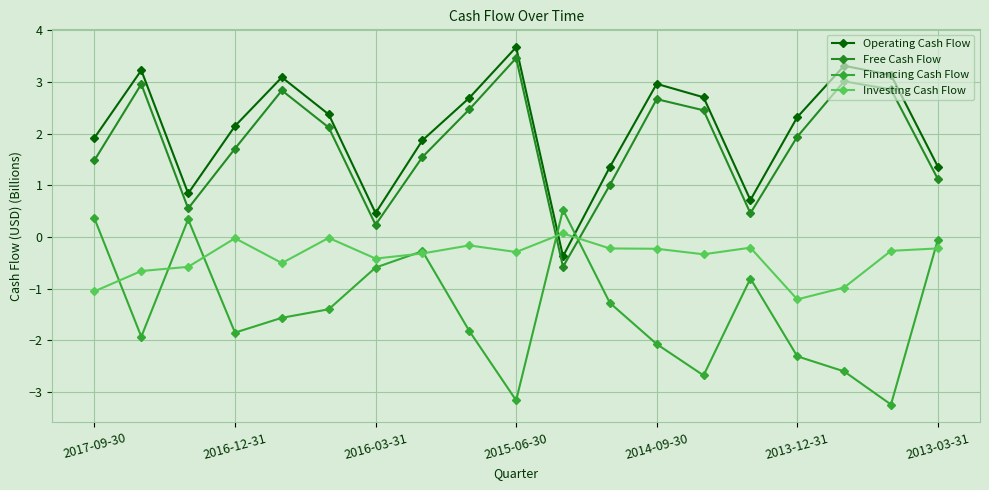

What is the sum of all Financing Cash Flow values?

-26.4